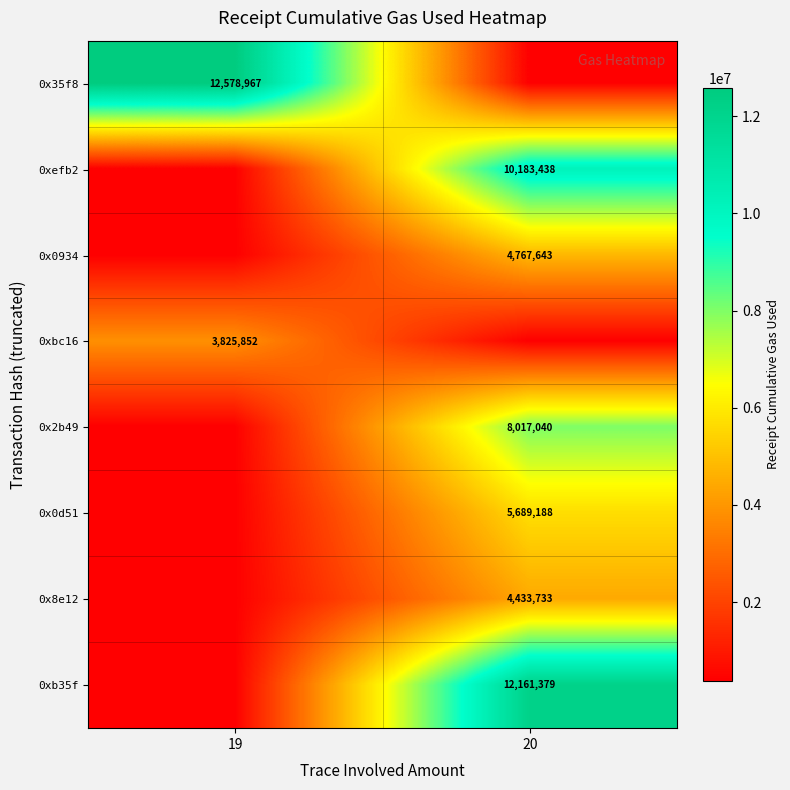

Is it true that 0xefb2 equals 4144905.7 at 20?

False